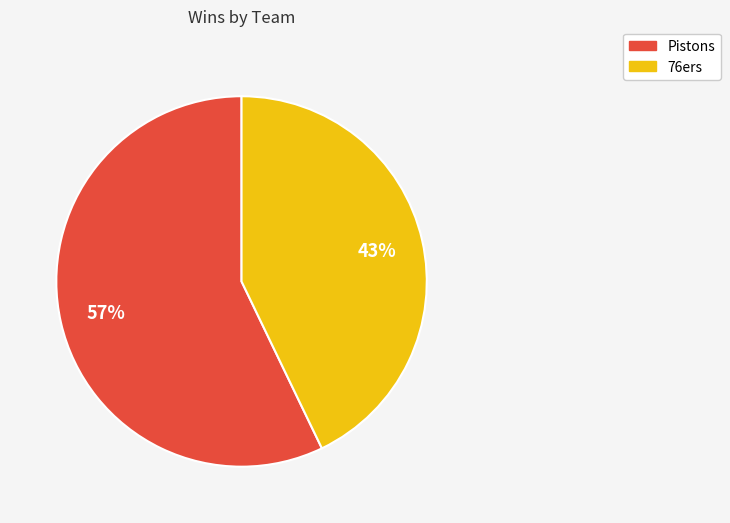

To the nearest percent, what is the combined percentage of Pistons and 76ers?

100%